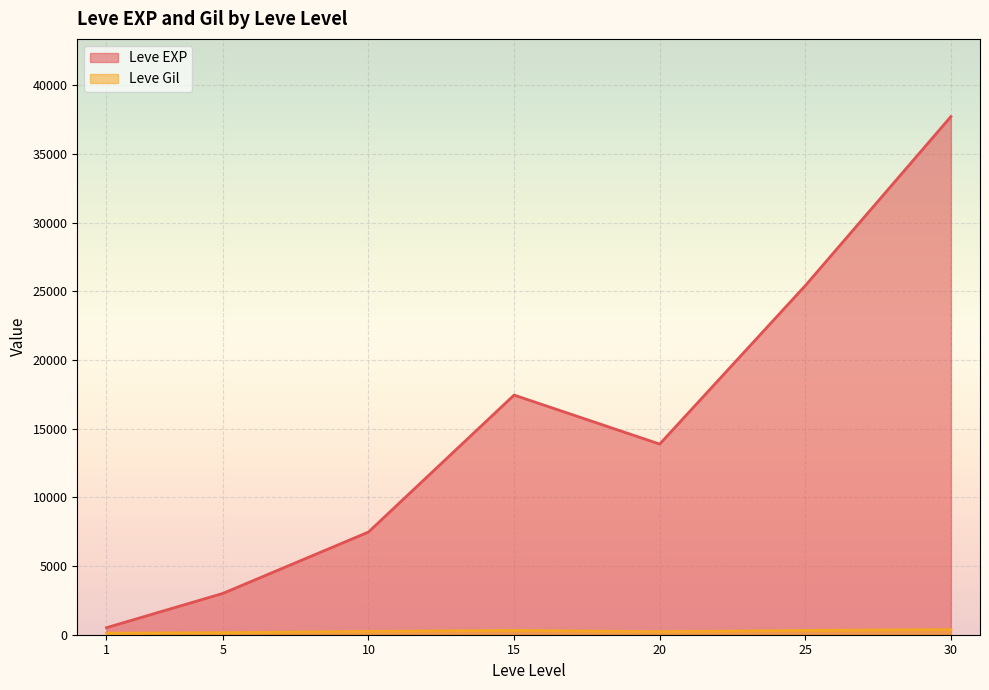

What is the spread (max minus min) of values at 15?

17133.0